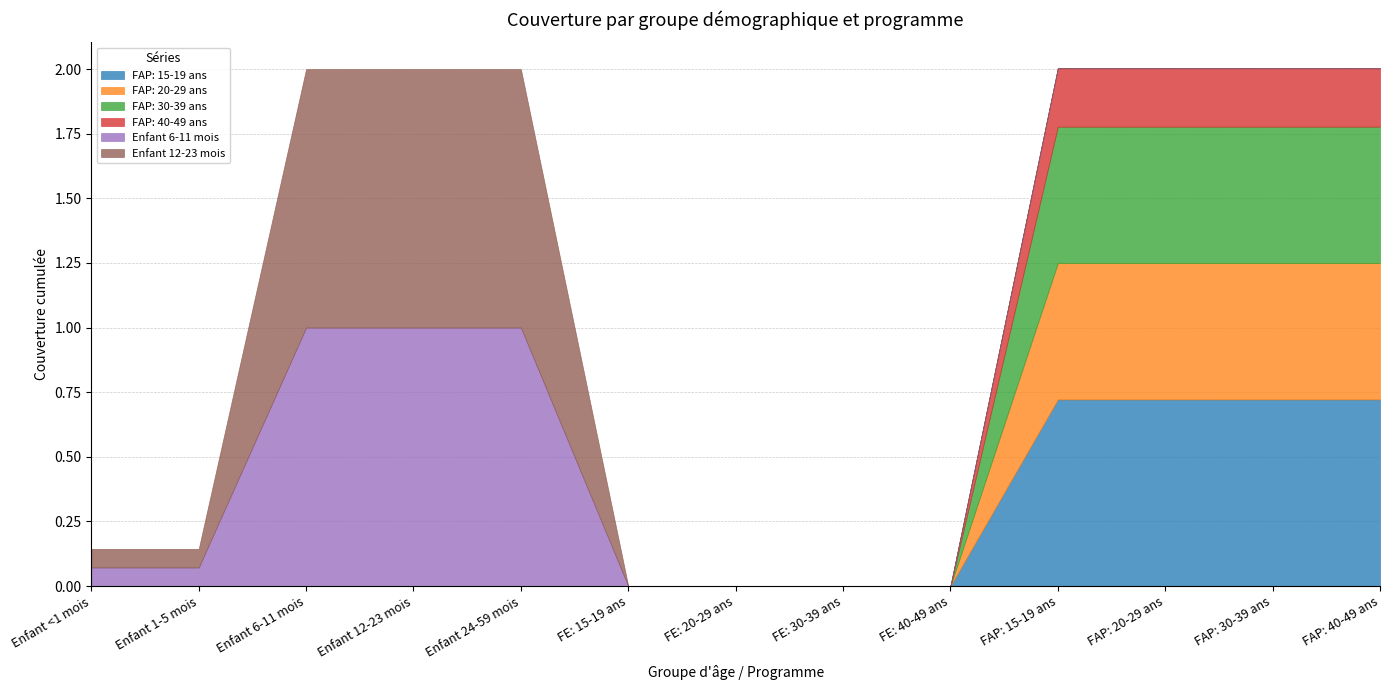

What is the difference between the FAP: 30-39 ans values at FAP: 30-39 ans and Enfant 24-59 mois?

0.5